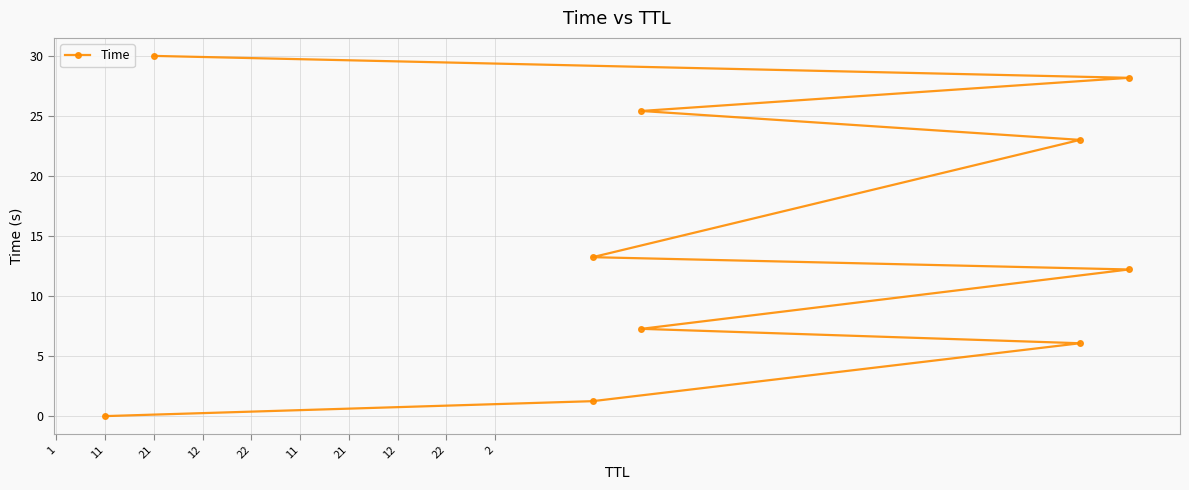

Which has a higher value, 21 or 1?

21